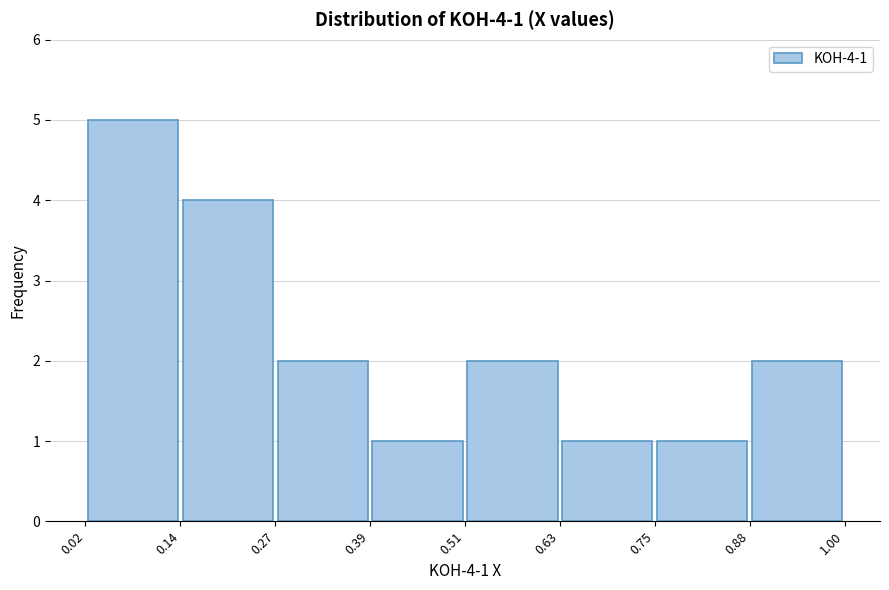

Which range on the x-axis has the tallest bar?

0.02 to 0.14